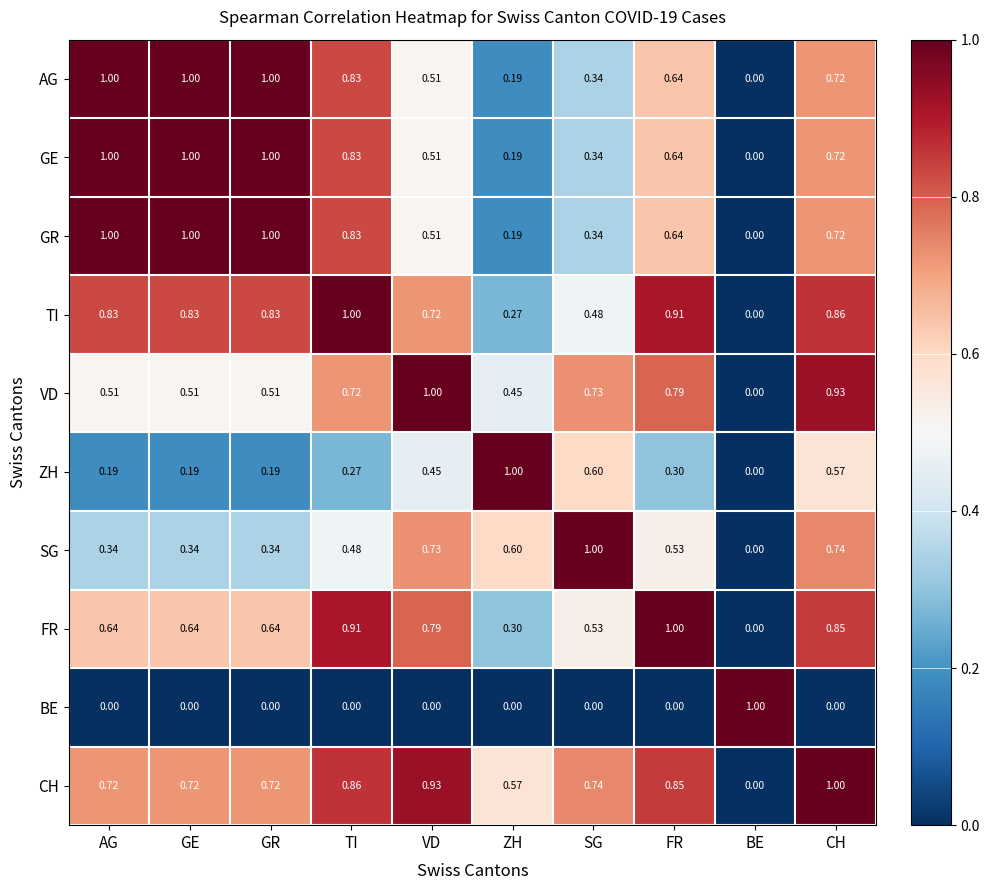

At which label does AG reach its minimum?

BE